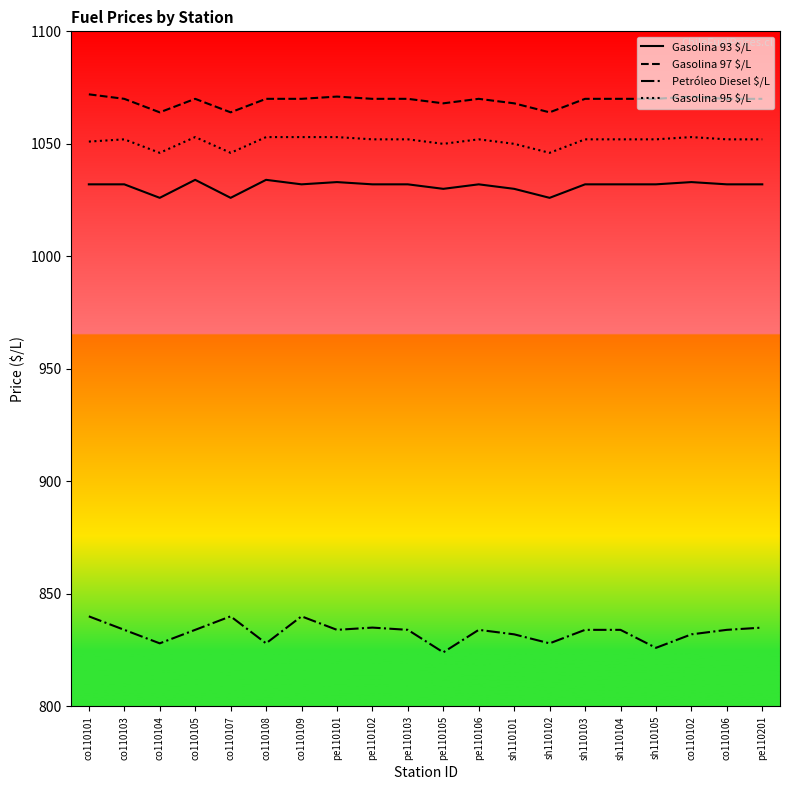

What is the difference between the highest and lowest values at co110105?

236